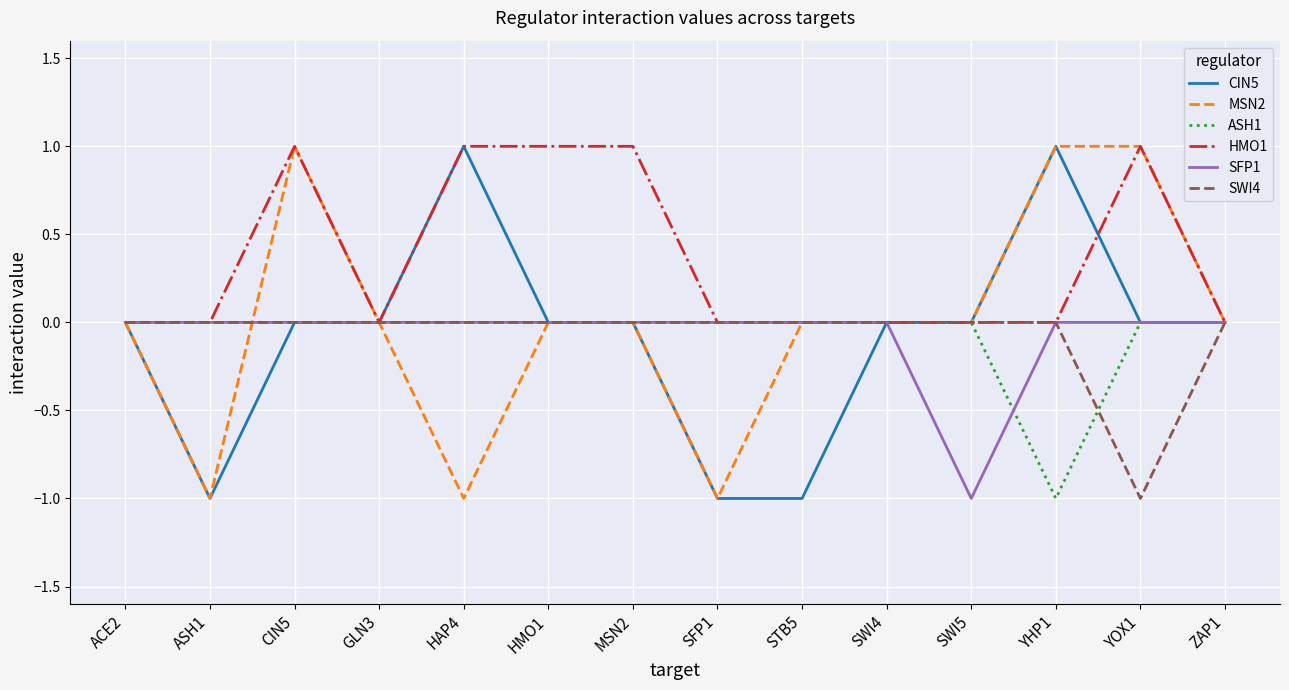

True or false: ASH1 and SFP1 cross at least once.

True